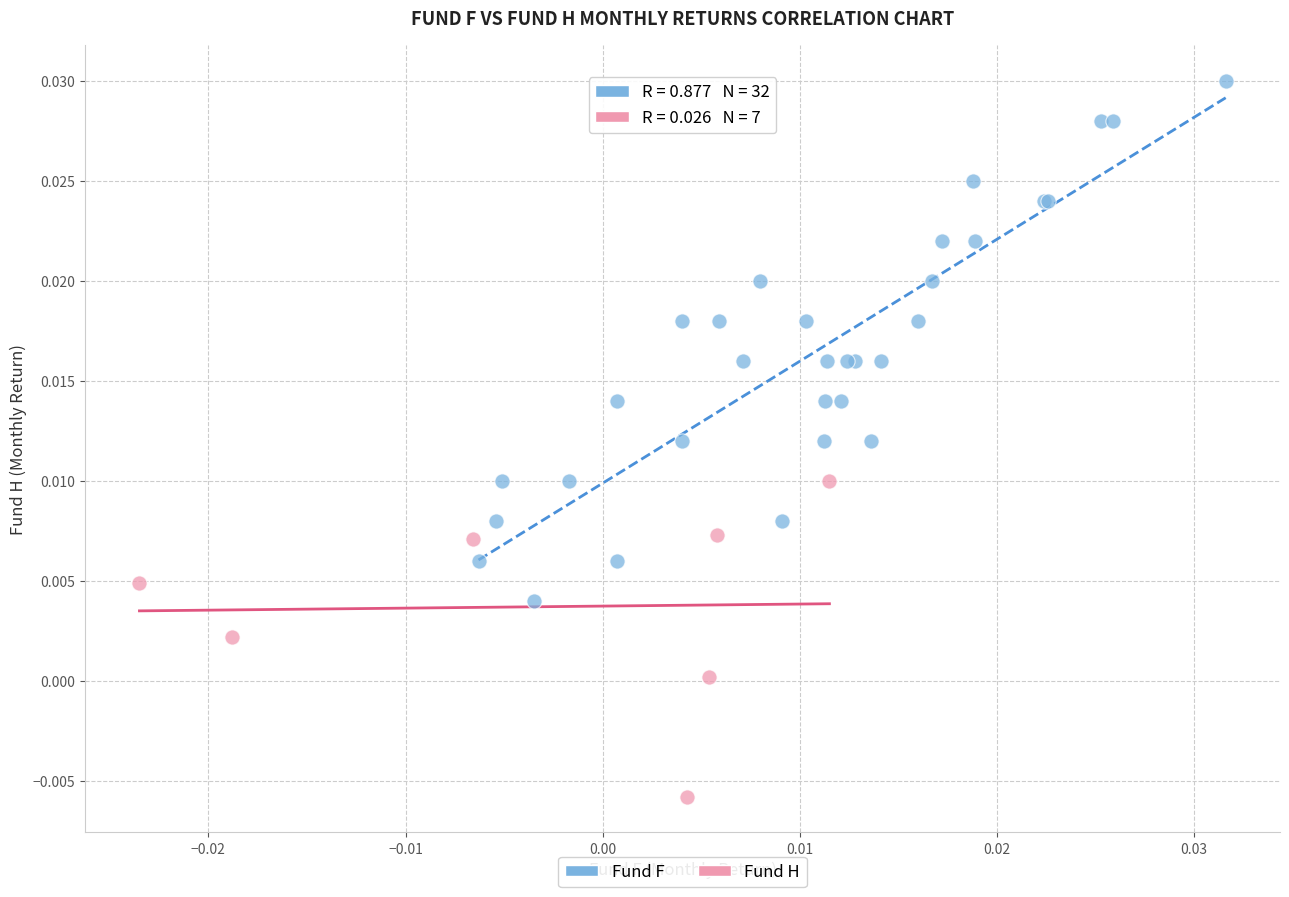

Which series reaches the minimum Y coordinate?

Fund H